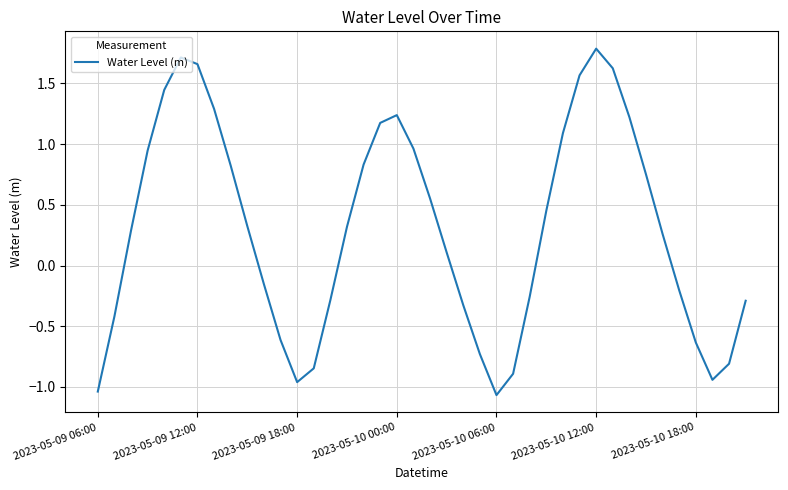

Which label corresponds to the largest value in the chart?

2023-05-10 12:00